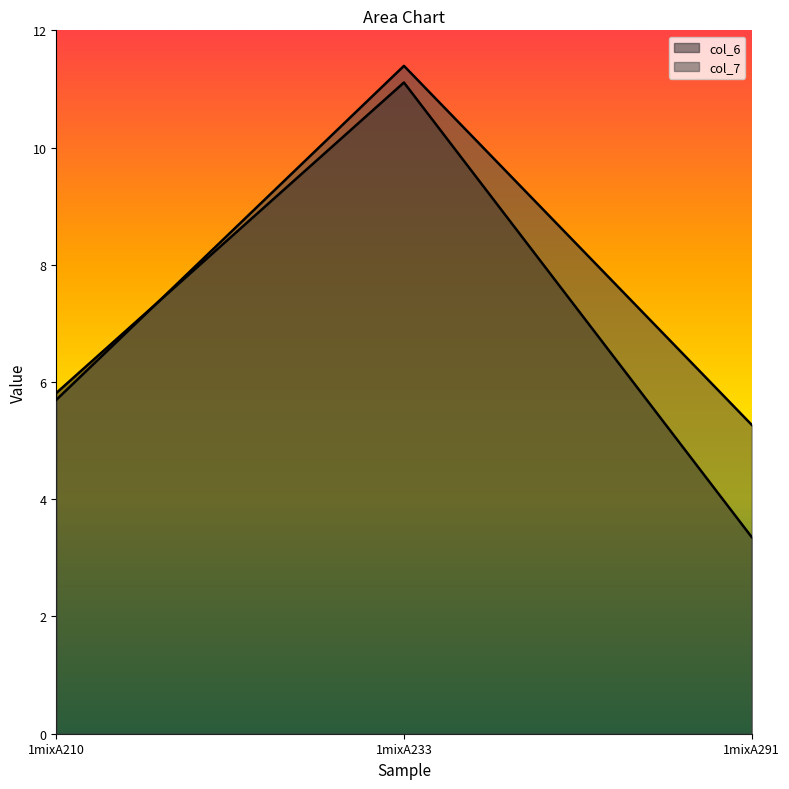

Which series changed the most between 1mixA233 and 1mixA291?

col_6